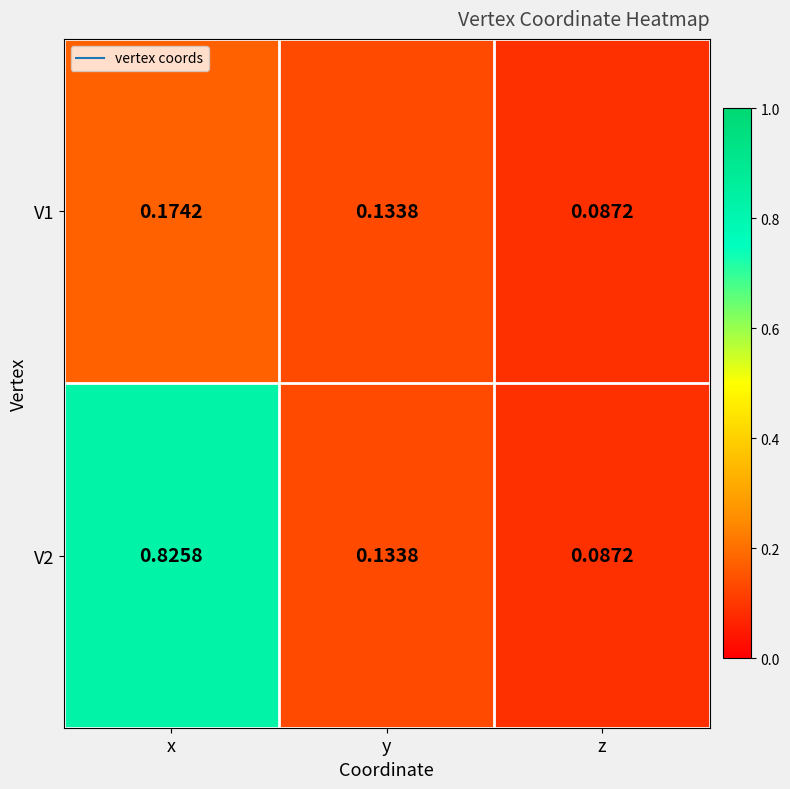

Is the value of V1 at y greater than the value of V2 at x?

No